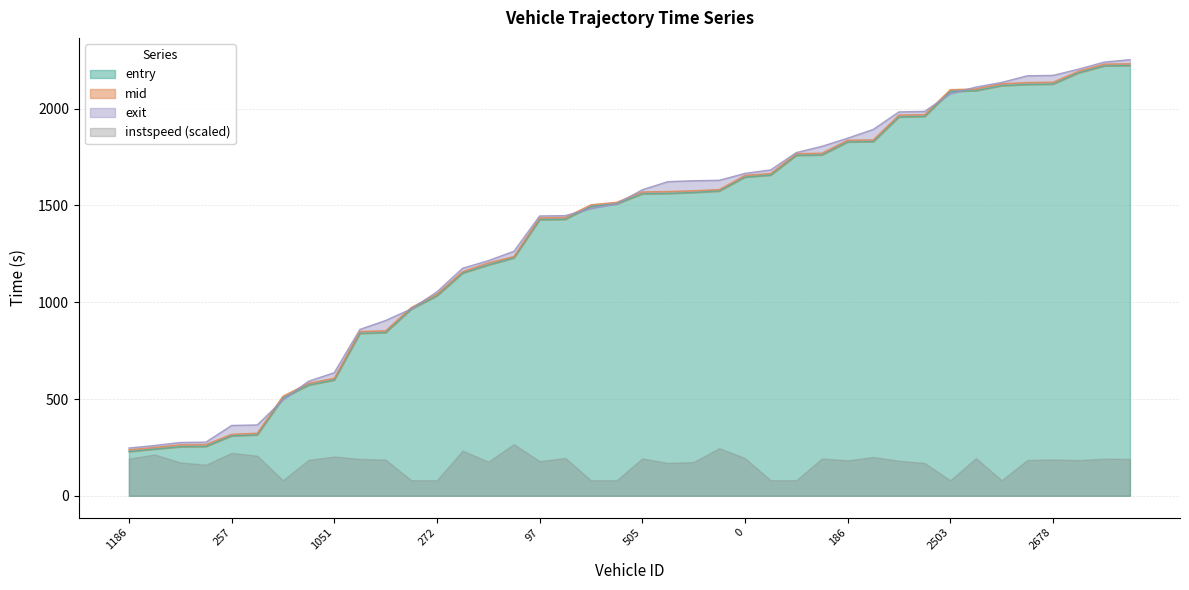

Rank the series by their average value, from highest to lowest.

exit, mid, entry